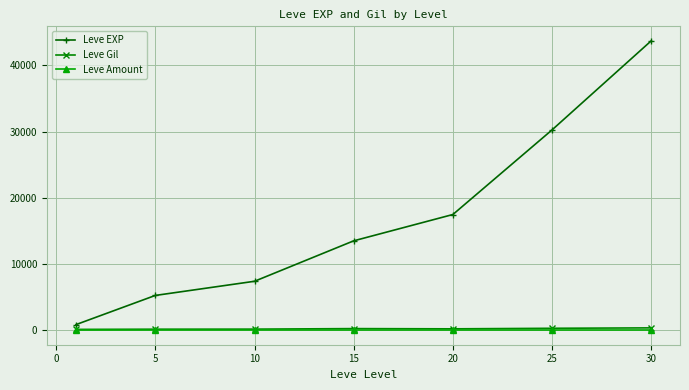

True or false: Leve EXP and Leve Gil cross at least once.

False